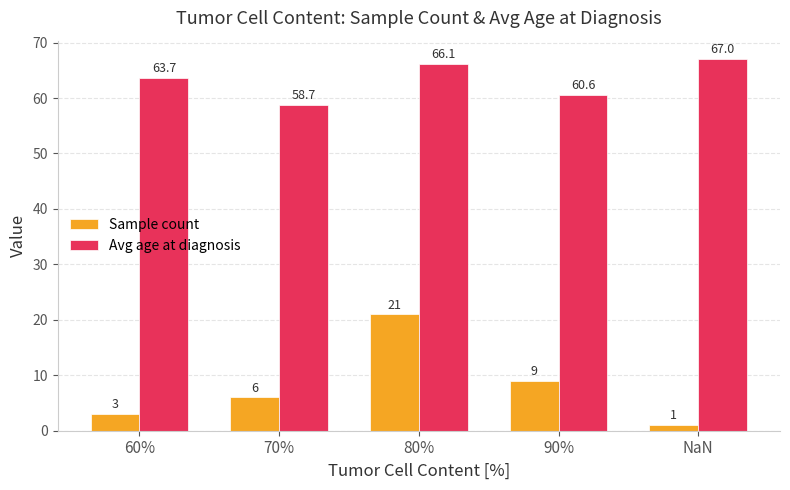

Read the Avg age at diagnosis value at 70%.

58.7